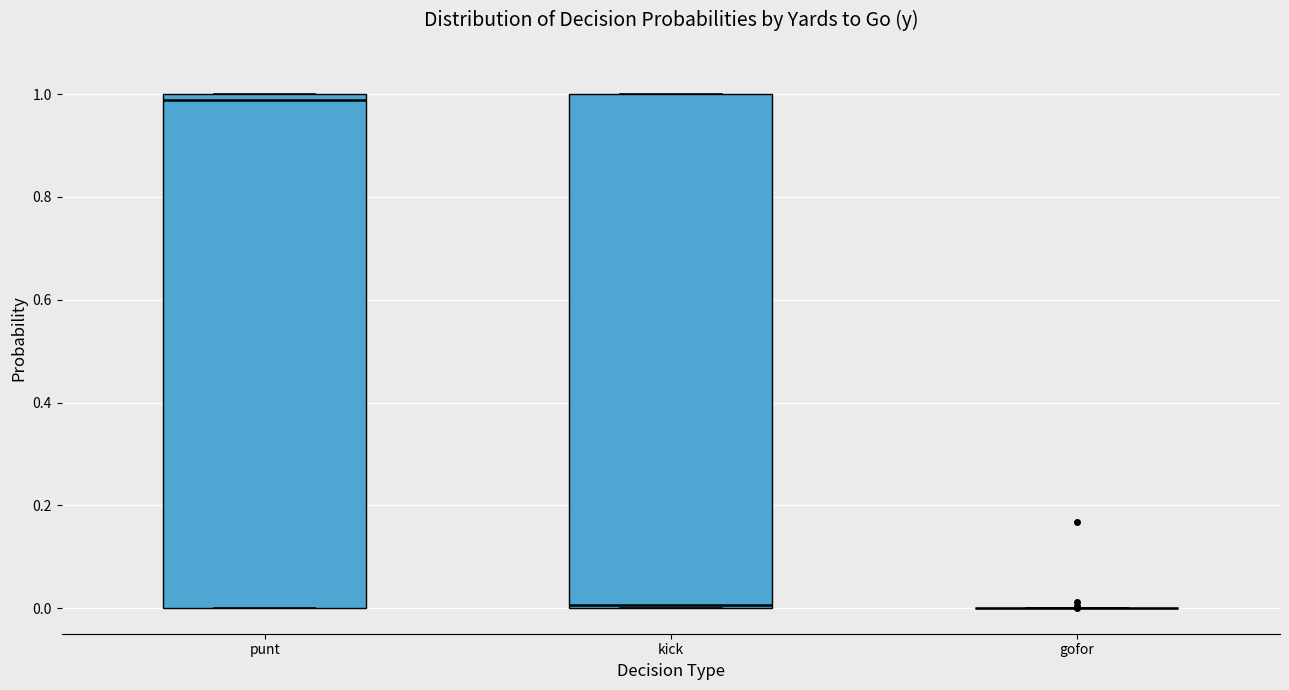

Reading left to right, transcribe this box plot: for each box, give where its median line is, the range the box spans, and where its two whiskers end, as read against the y-axis. The values are not printed on the chart, so give them approximately, as read against the axis.

punt: median 0.98, box 0.00 to 1.00, whiskers 0.00 to 1.00
kick: median 0.00 (just above the box's lower edge), box 0.00 to 1.00, whiskers 0.00 to 1.00
gofor: box collapsed to a line at 0.00, whiskers 0.00 to 0.00